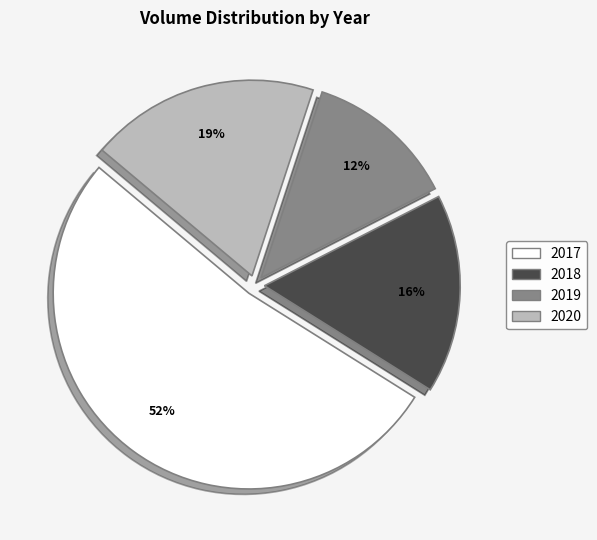

Does any single category account for the majority?

Yes